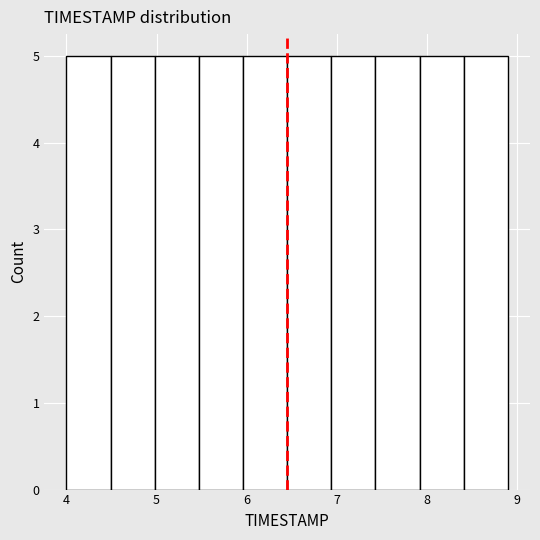

Reading left to right, list every bar in this chart as the range it spans on the x-axis followed by its height. Neither the bar edges nor the heights are printed on the chart, so give them approximately, as read against the axes.

4.00 to 4.49: 5
4.49 to 4.98: 5
4.98 to 5.47: 5
5.47 to 5.96: 5
5.96 to 6.45: 5
6.45 to 6.94: 5
6.94 to 7.43: 5
7.43 to 7.92: 5
7.92 to 8.41: 5
8.41 to 8.90: 5